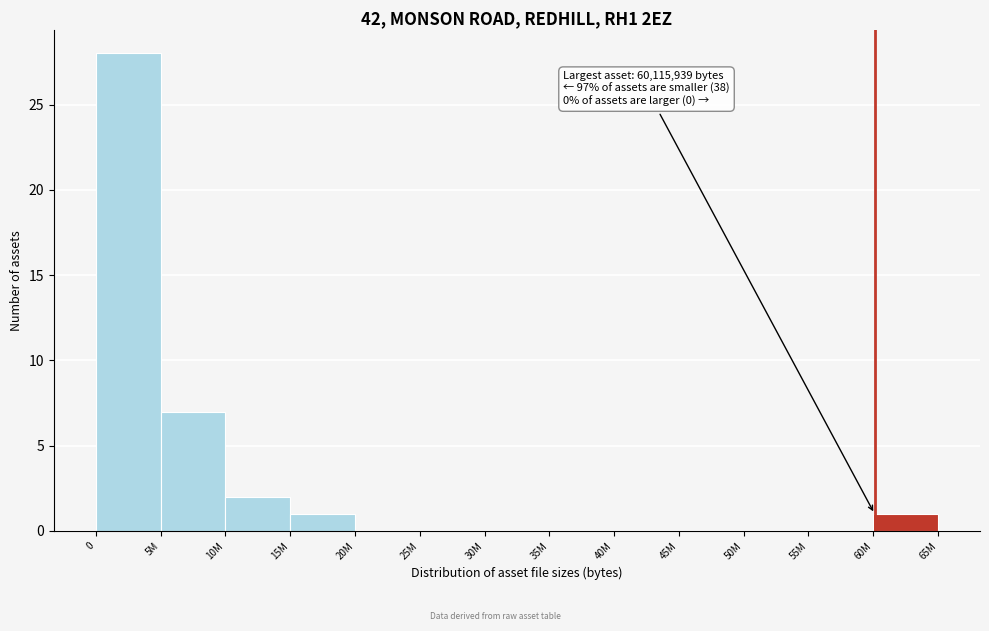

Reading left to right, what are all the values shown in this chart?

0=28	5M=7	10M=2	15M=1	20M=0	25M=0	30M=0	35M=0	40M=0	45M=0	50M=0	55M=0	60M=1